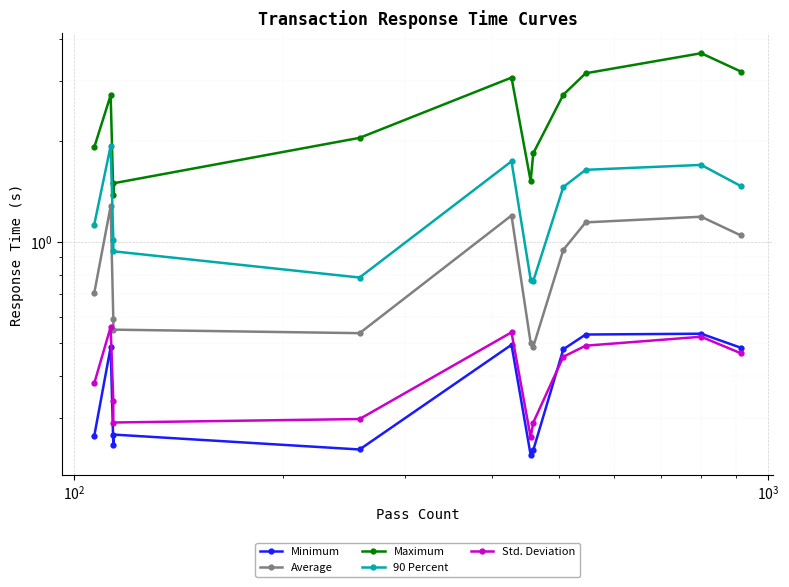

Reading left to right, extract all data points from this chart.

Minimum: 0.3	0.5	0.2	0.3	0.2	0.5	0.2	0.2	0.5	0.5	0.5	0.5
Average: 0.7	1.3	0.6	0.5	0.5	1.2	0.5	0.5	0.9	1.1	1.2	1.0
Maximum: 1.9	2.7	1.4	1.5	2.0	3.1	1.5	1.8	2.7	3.2	3.6	3.2
90 Percent: 1.1	1.9	1.0	0.9	0.8	1.7	0.8	0.8	1.5	1.6	1.7	1.5
Std. Deviation: 0.4	0.6	0.3	0.3	0.3	0.5	0.3	0.3	0.5	0.5	0.5	0.5